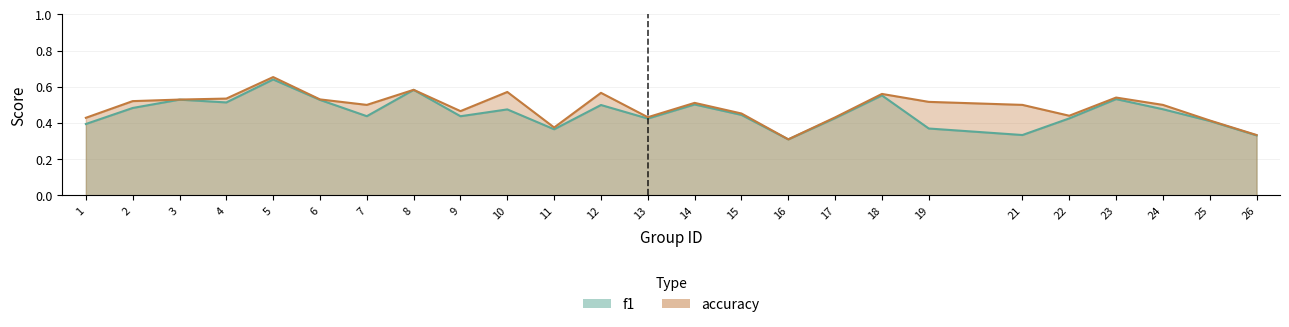

What is the average value of the f1 series?

0.5